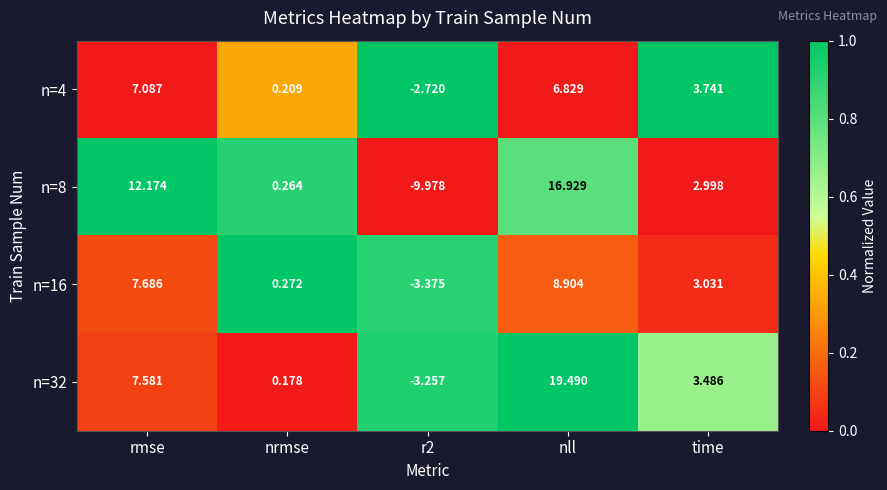

What is the greatest value displayed?

19.5